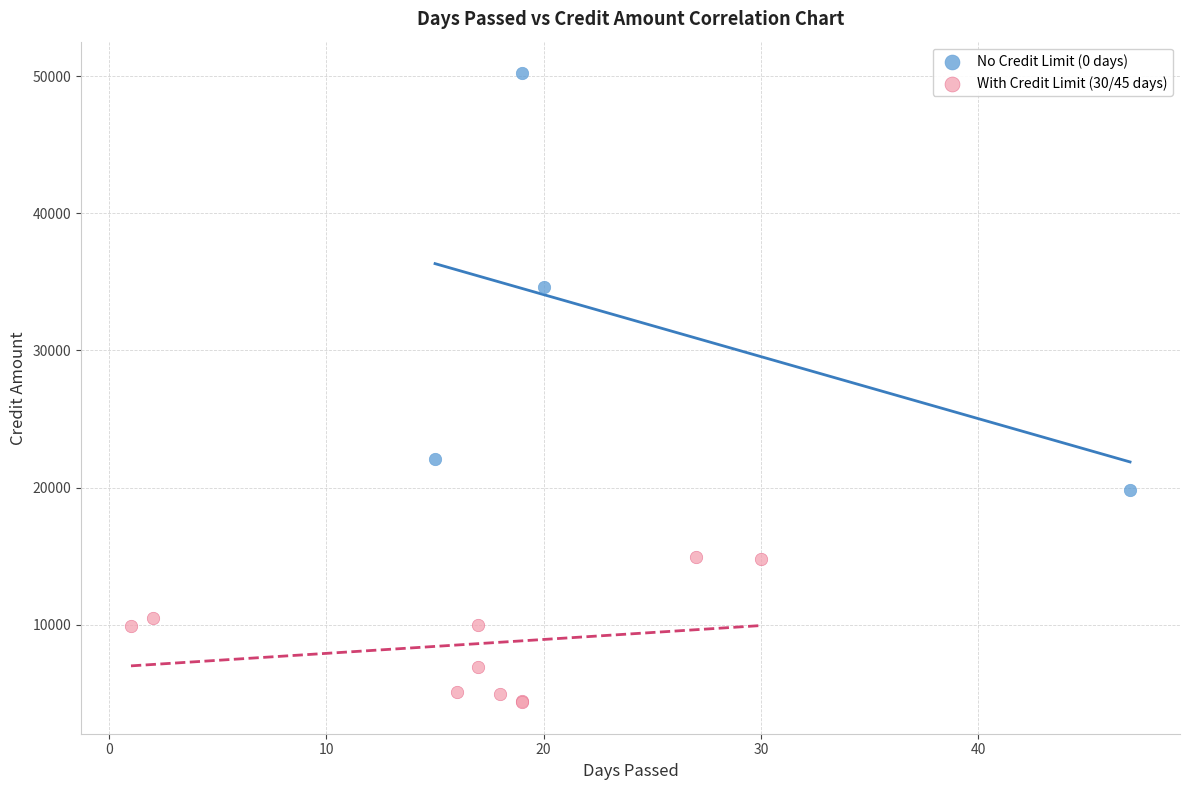

Which series has the widest spread of Y values?

No Credit Limit (0 days)